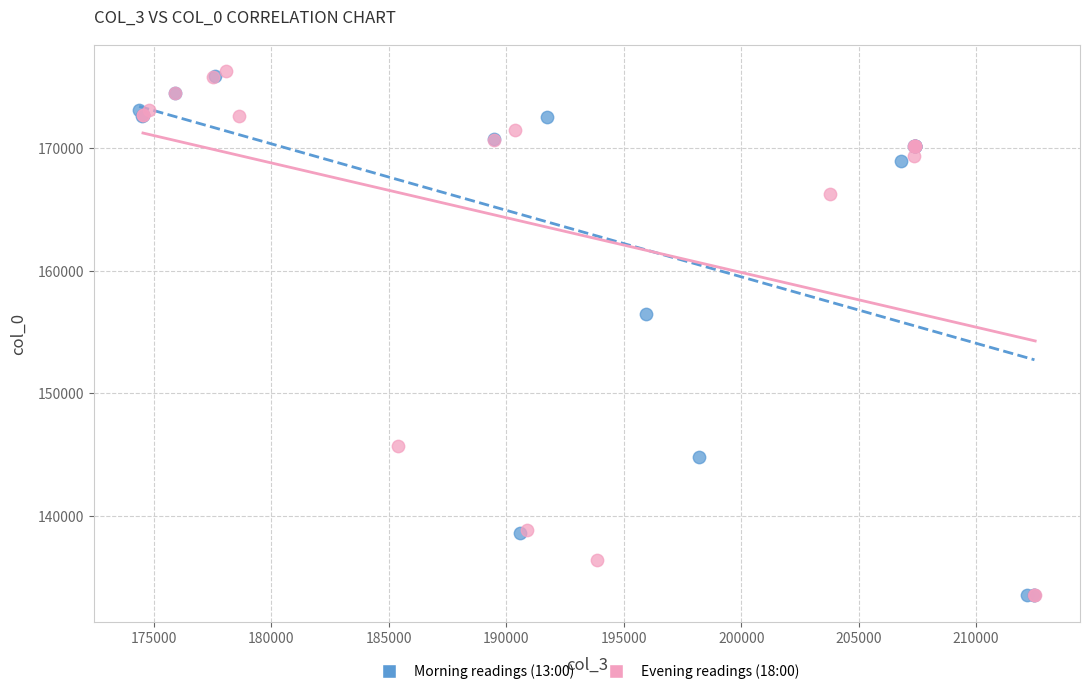

Which series has the widest spread of Y values?

Evening readings (18:00)